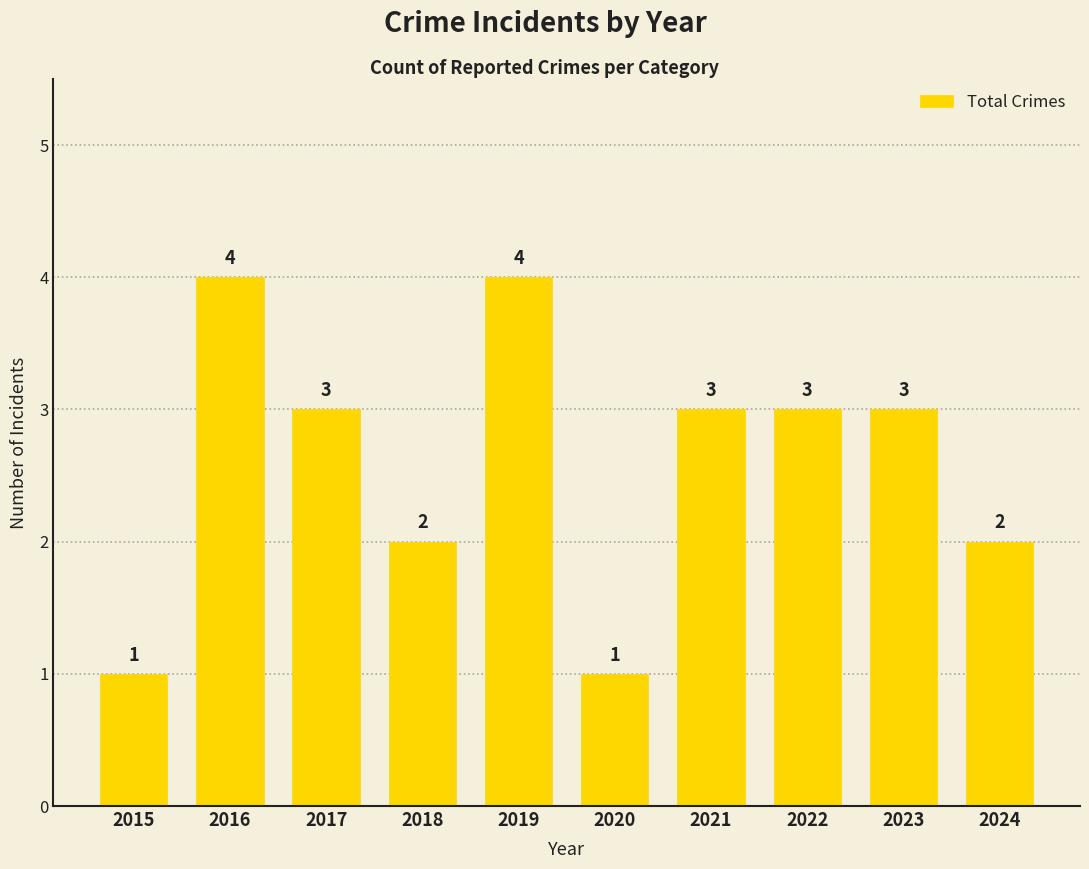

What is the value of the 10th bar from the left?

2